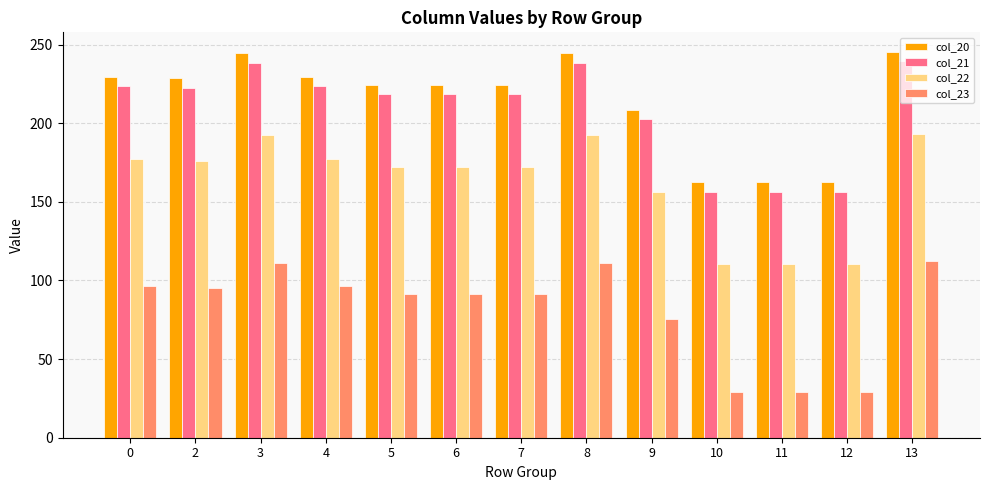

What is the average value of the col_23 series?

81.5